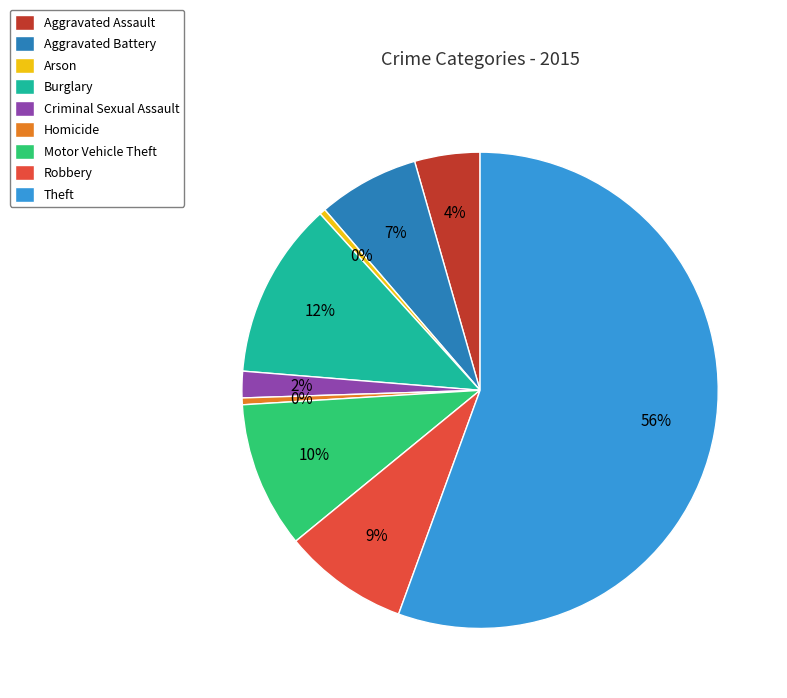

Is there a majority slice in this chart?

Yes